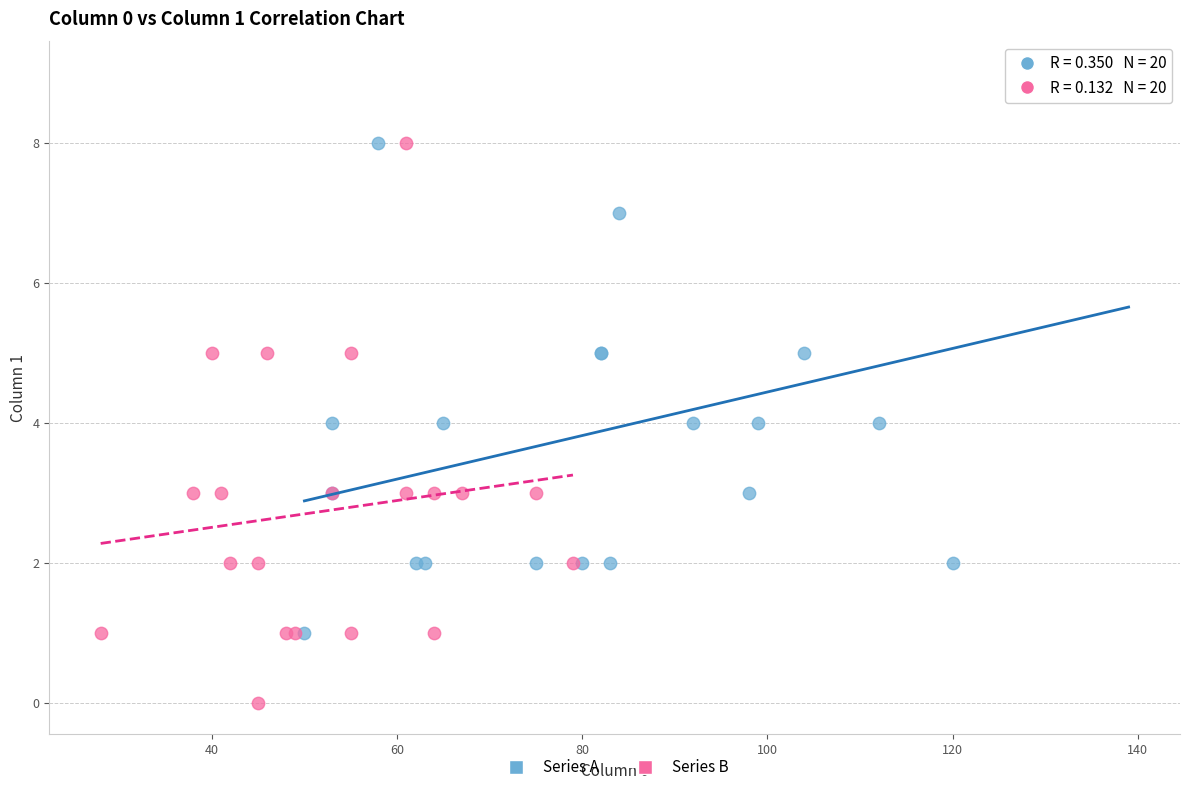

Which series contains the lowest Y value?

Series B